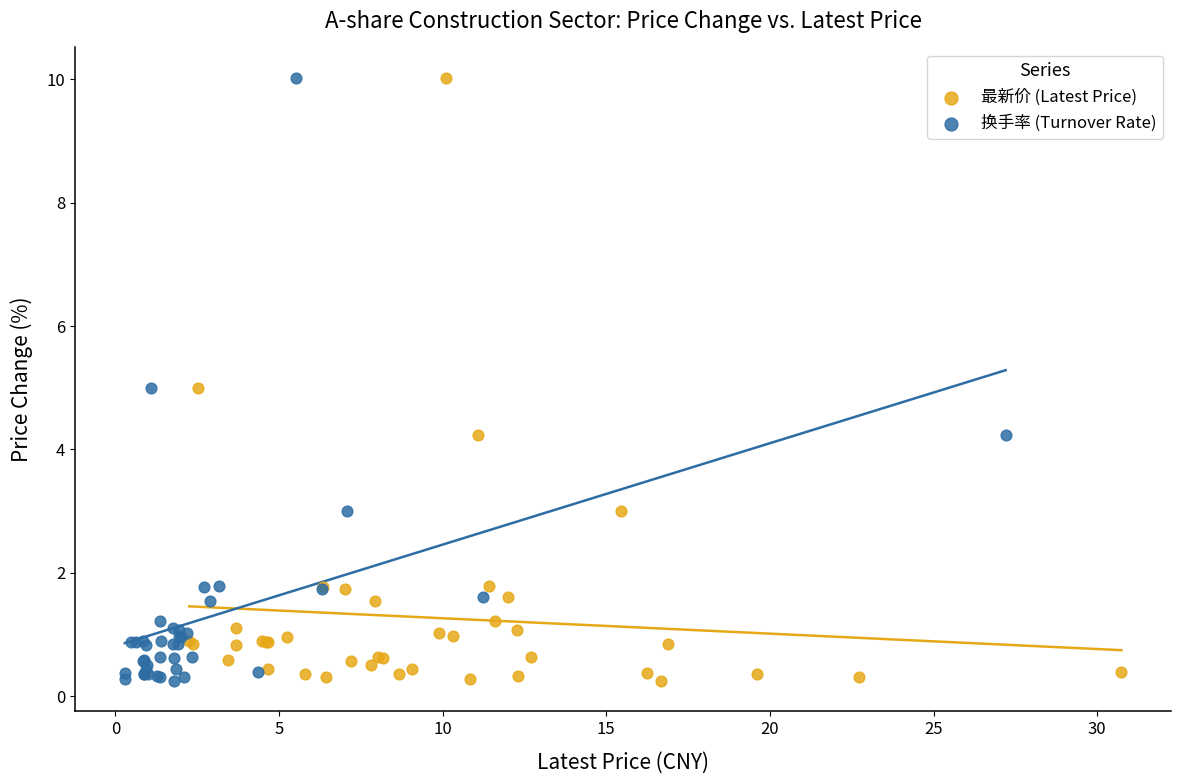

What are all the series names shown in the legend?

最新价 (Latest Price), 换手率 (Turnover Rate)